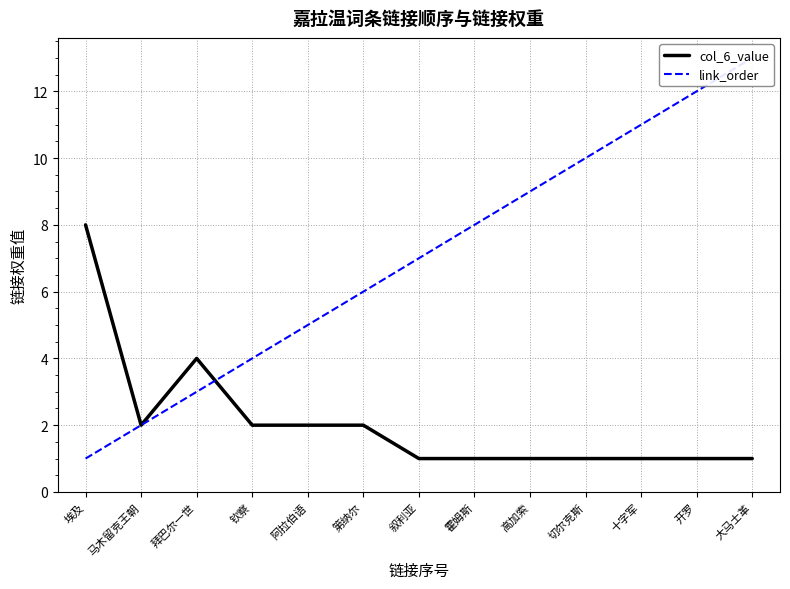

What position from the right is 钦察?

10